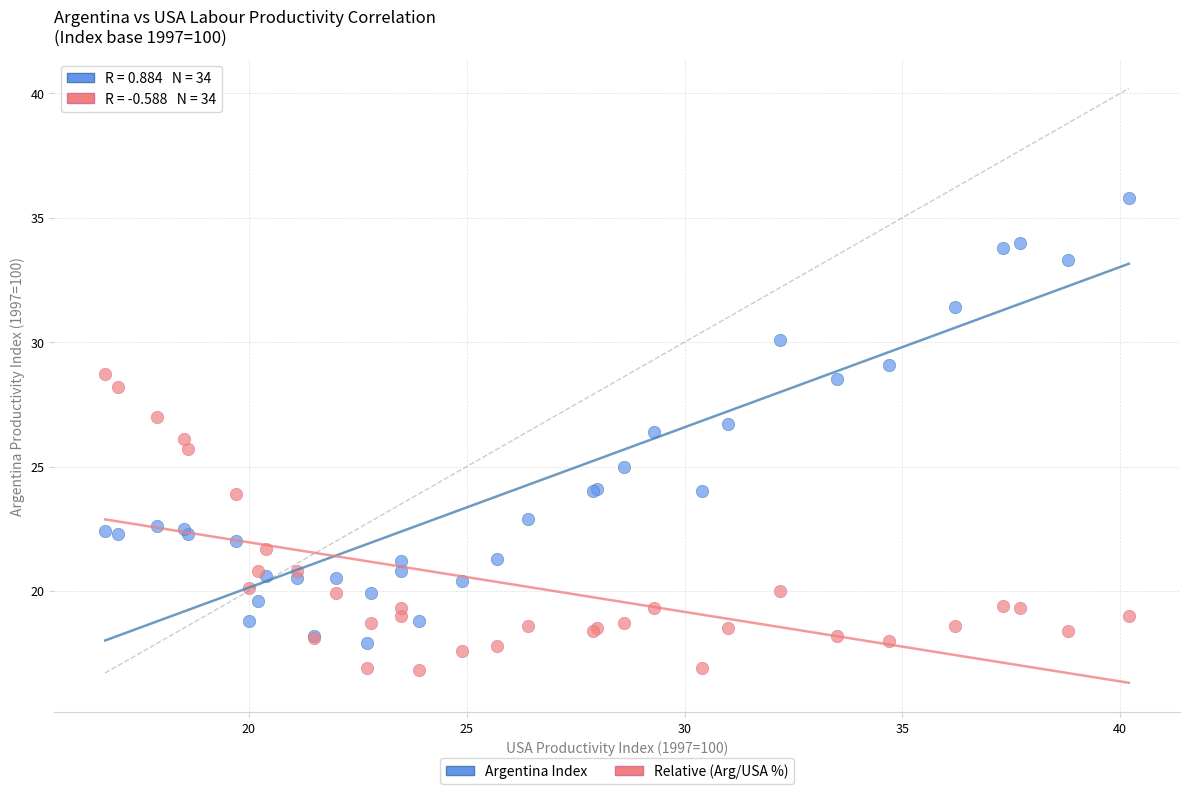

Which series reaches the minimum Y coordinate?

Relative (Arg/USA %)